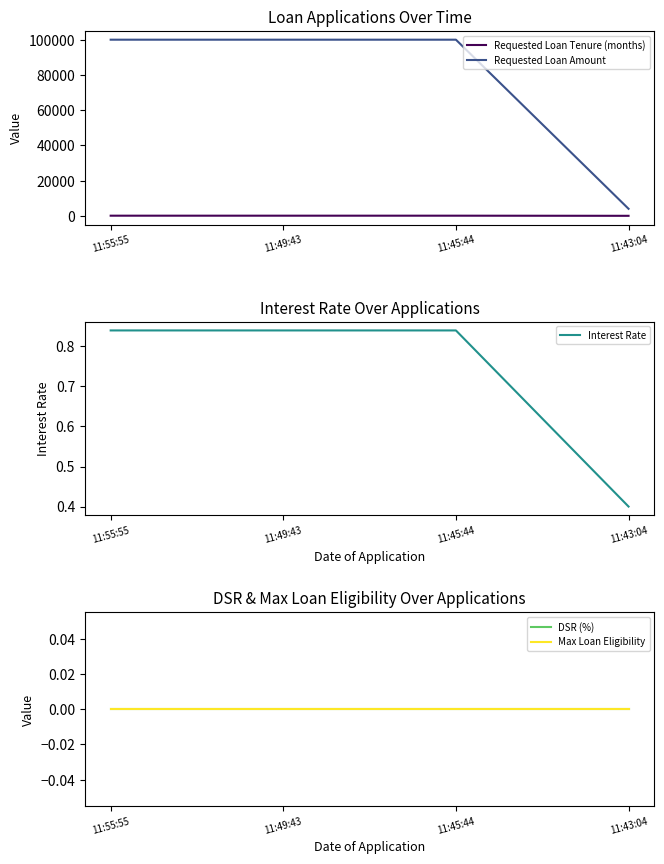

Reading right to left, extract all data points from this chart.

Requested Loan Tenure (months): 12.0	84.0	84.0	84.0
Requested Loan Amount: 4000.0	100000.0	100000.0	100000.0
Interest Rate: 0.4	0.8	0.8	0.8
DSR (%): 0.0	0.0	0.0	0.0
Max Loan Eligibility: 0.0	0.0	0.0	0.0